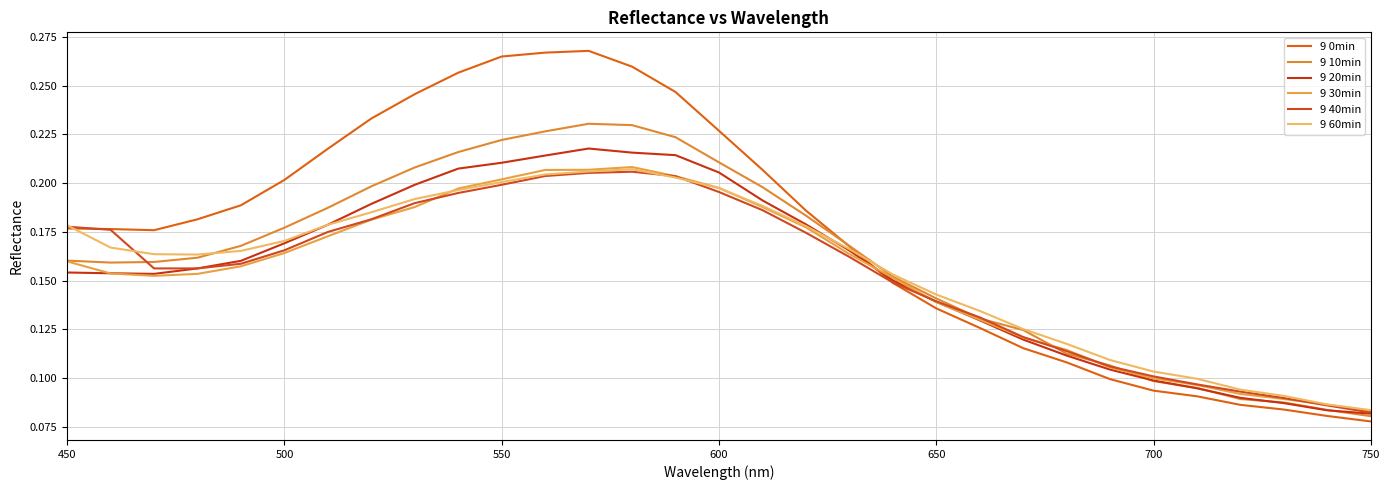

True or false: 9 20min and 9 40min intersect in this chart.

True